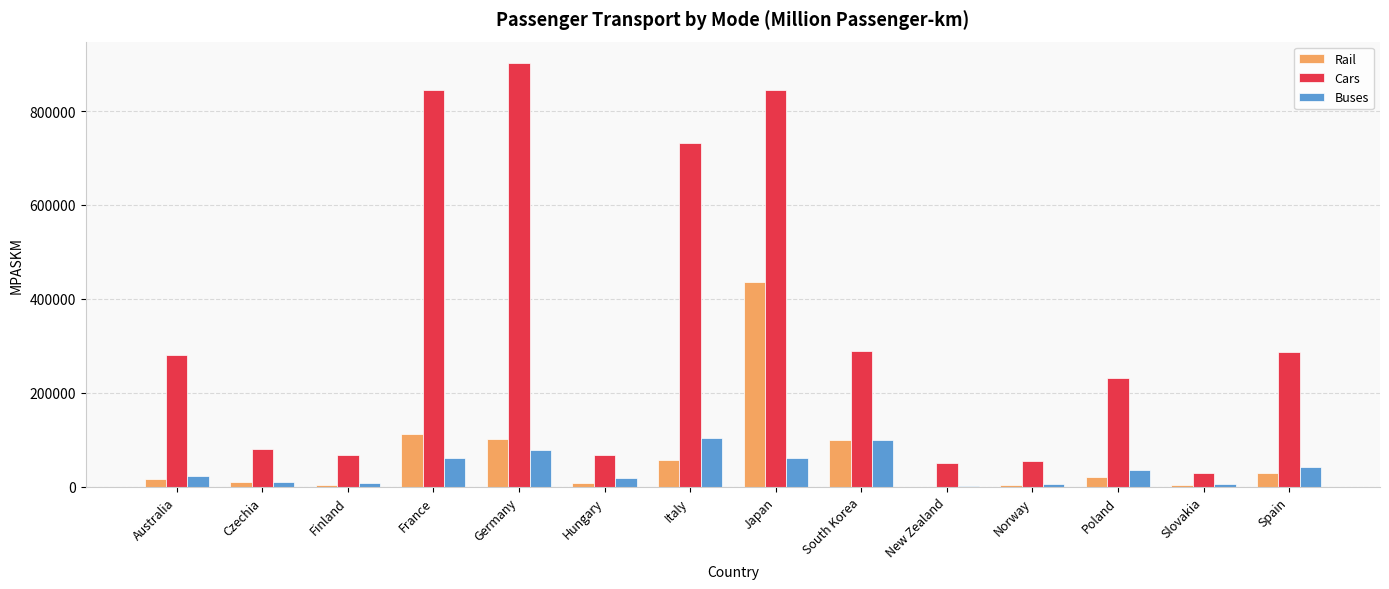

At which category is the sum across all series the highest?

Japan